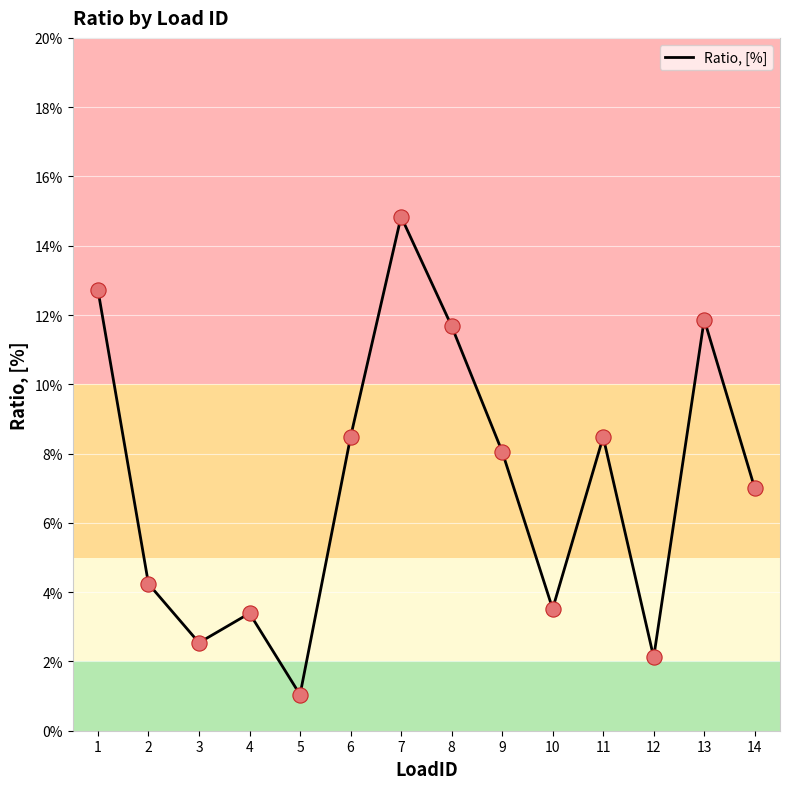

Which has a higher value, 3 or 2?

2